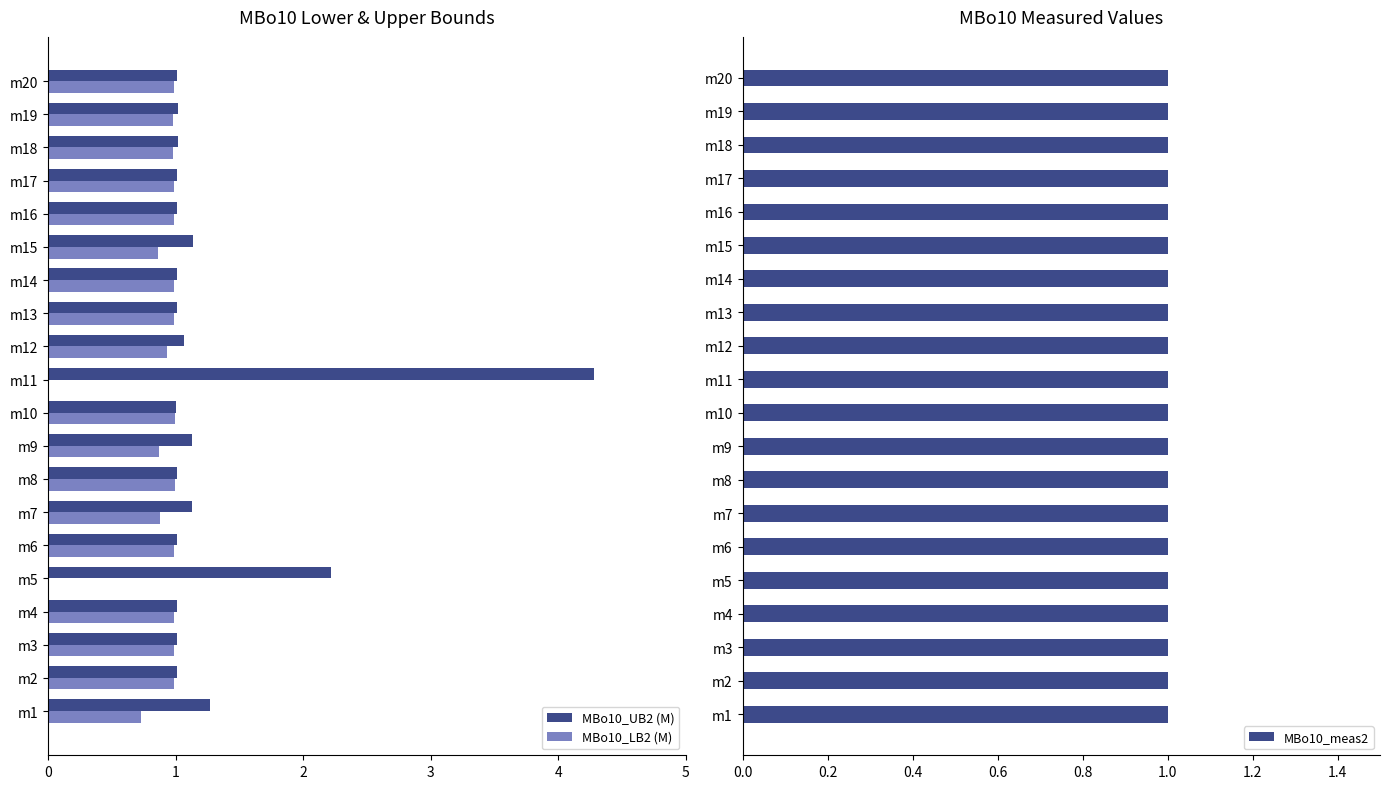

At which label does MBo10_UB2 (M) reach its peak?

m11